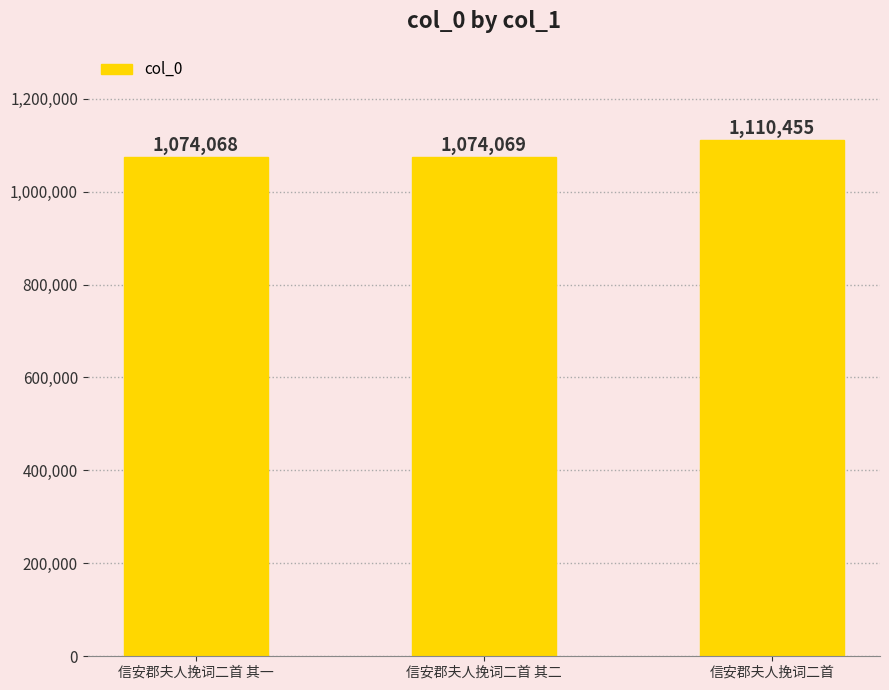

At which label is the value closest to 1092261?

信安郡夫人挽词二首 其二